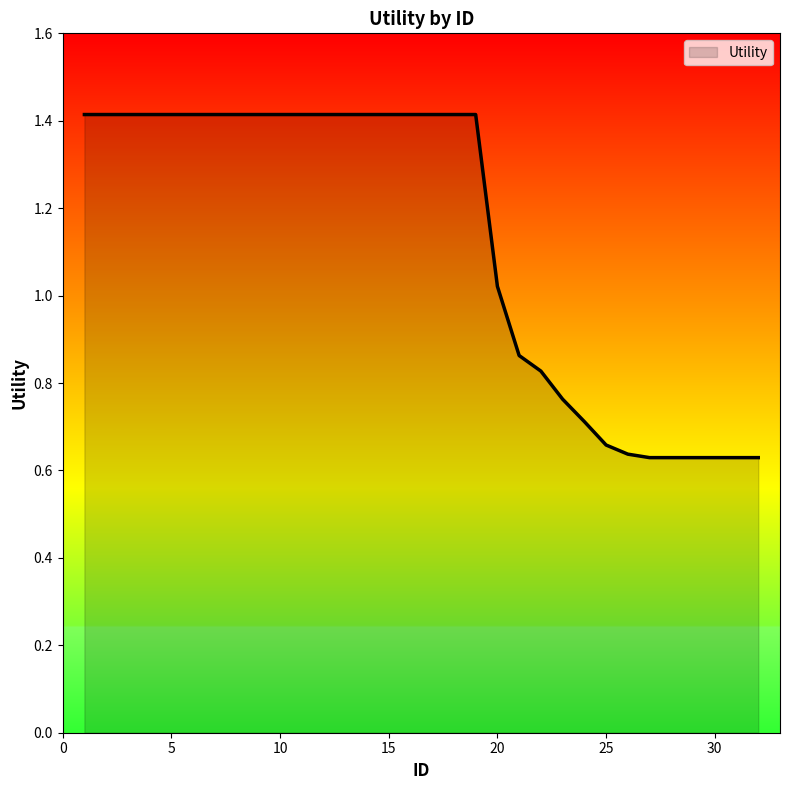

What is the maximum value shown in the chart?

1.4